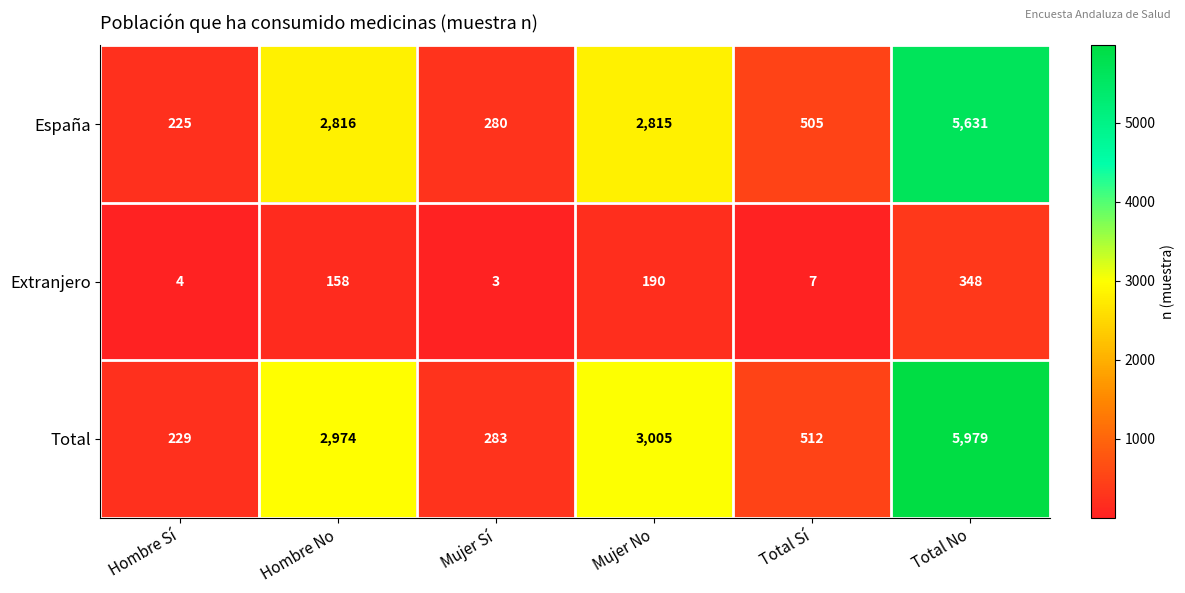

True or false: España has a value of 398 at Hombre Sí.

False